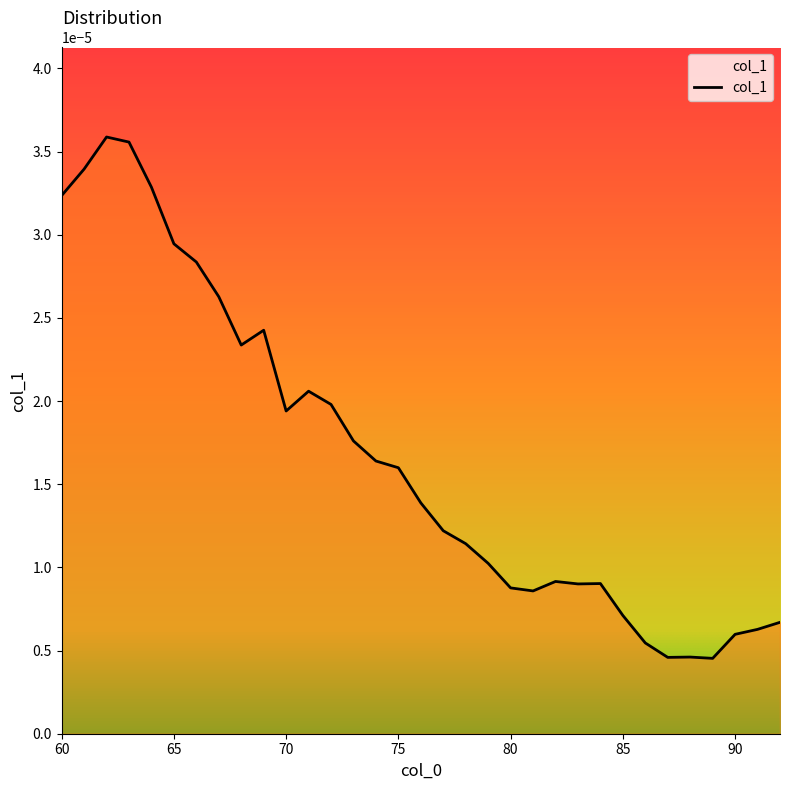

Rank the categories by value from highest to lowest.

62, 63, 61, 64, 60, 65, 66, 67, 69, 68, 71, 72, 70, 73, 74, 75, 76, 77, 78, 79, 82, 84, 83, 80, 81, 85, 92, 91, 90, 86, 88, 87, 89